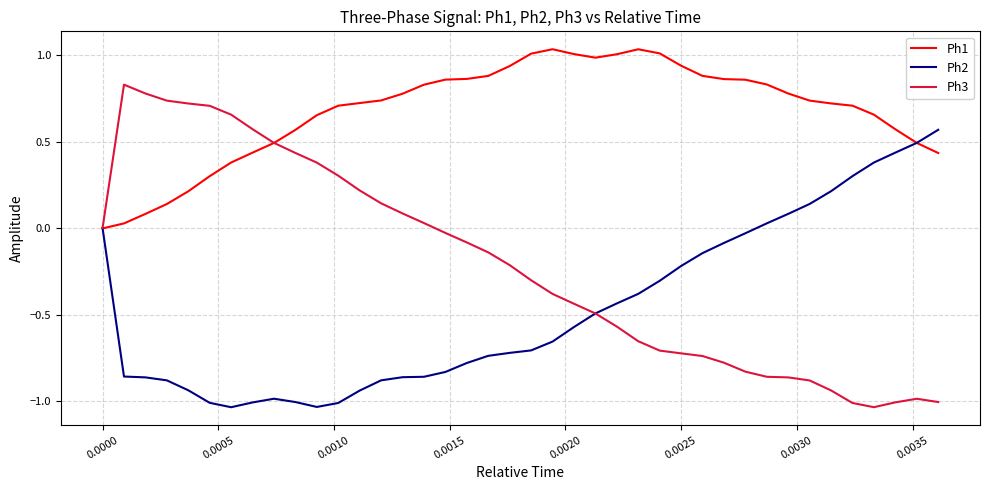

Which series has the largest total across all categories?

Ph1